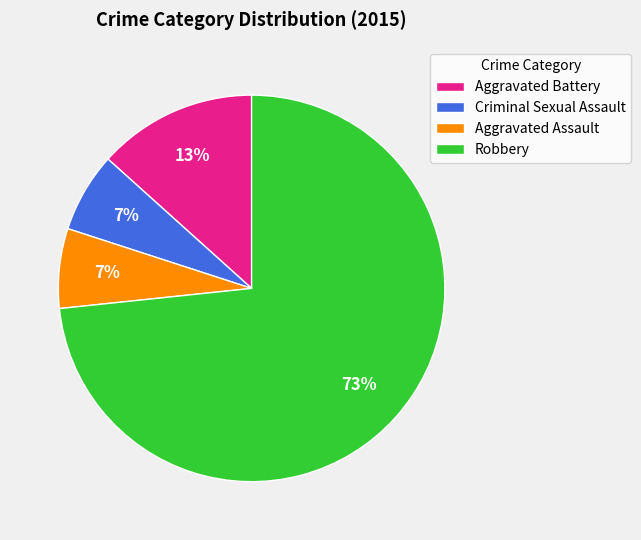

How many segments does this pie chart have?

4